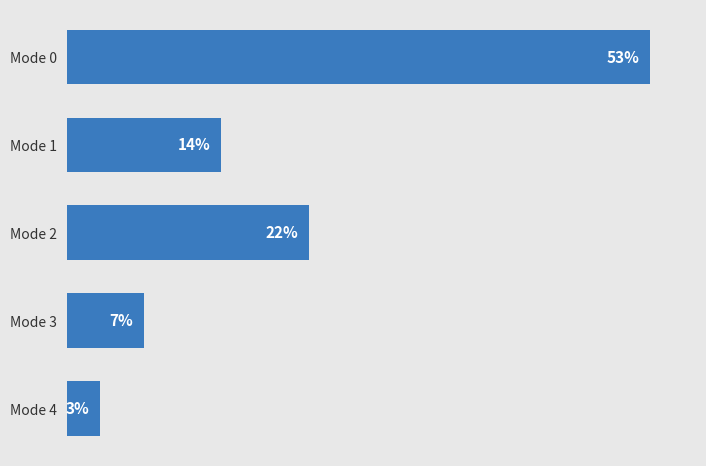

At which category does the chart reach its minimum across all series?

Mode 4